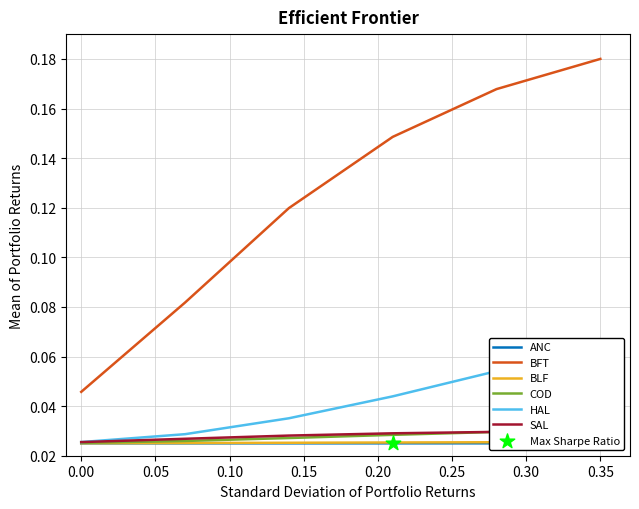

What are all the series names shown in the legend?

ANC, BFT, BLF, COD, HAL, SAL